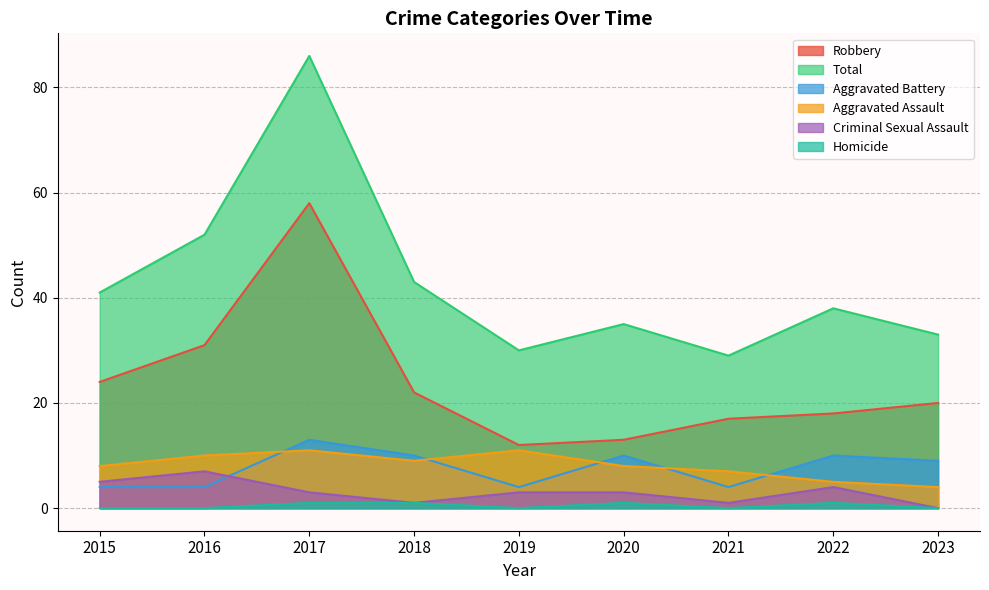

True or false: Criminal Sexual Assault and Aggravated Assault intersect in this chart.

False